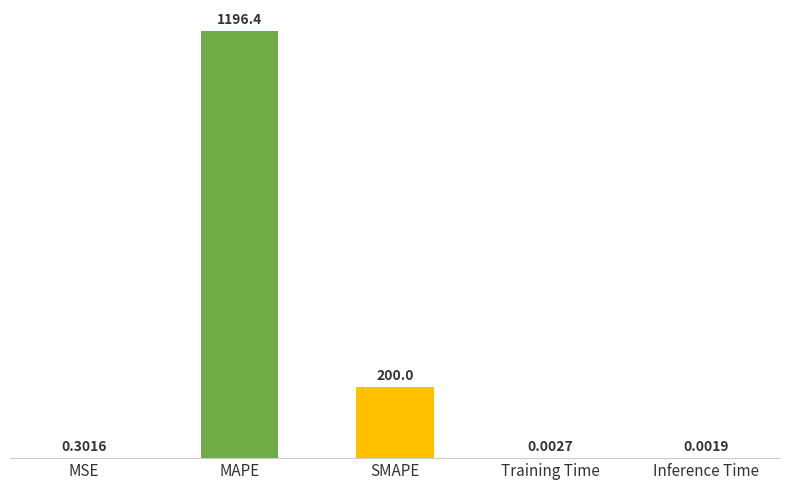

What is the greatest value displayed?

1196.4